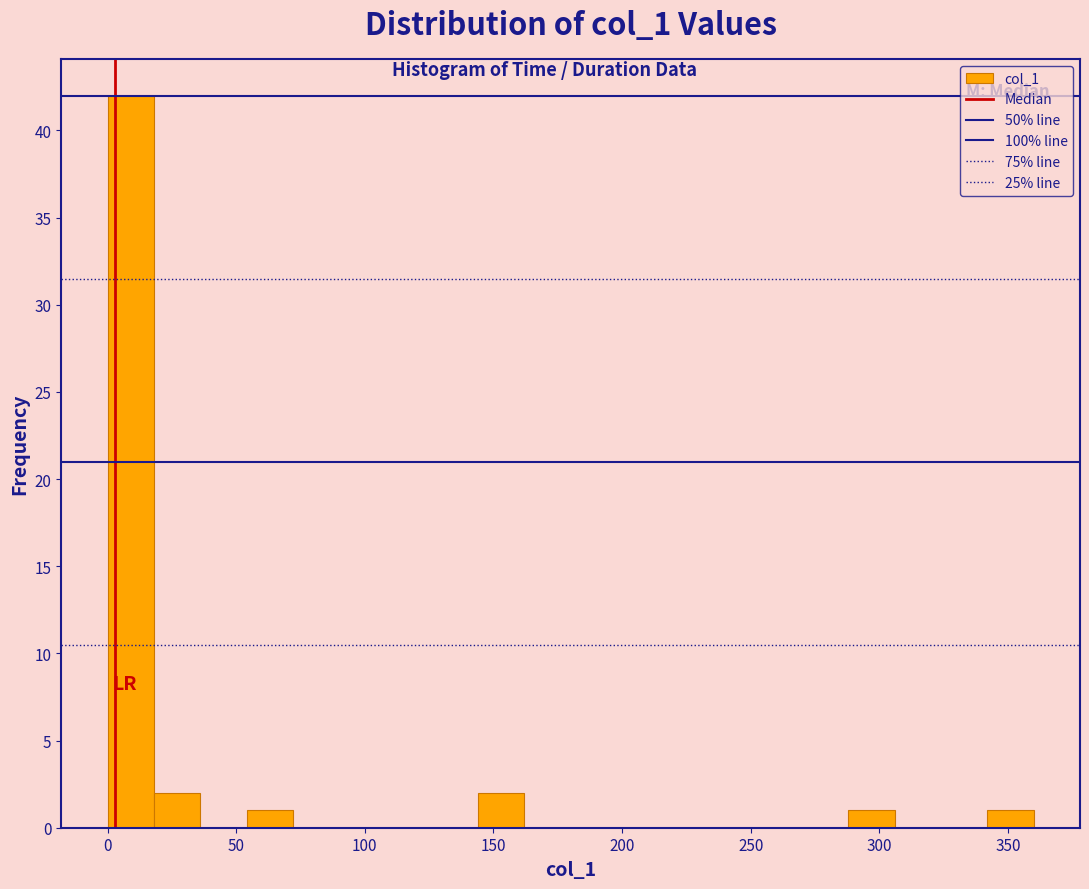

Read against the x-axis, roughly where is the centre of the tallest bar?

10